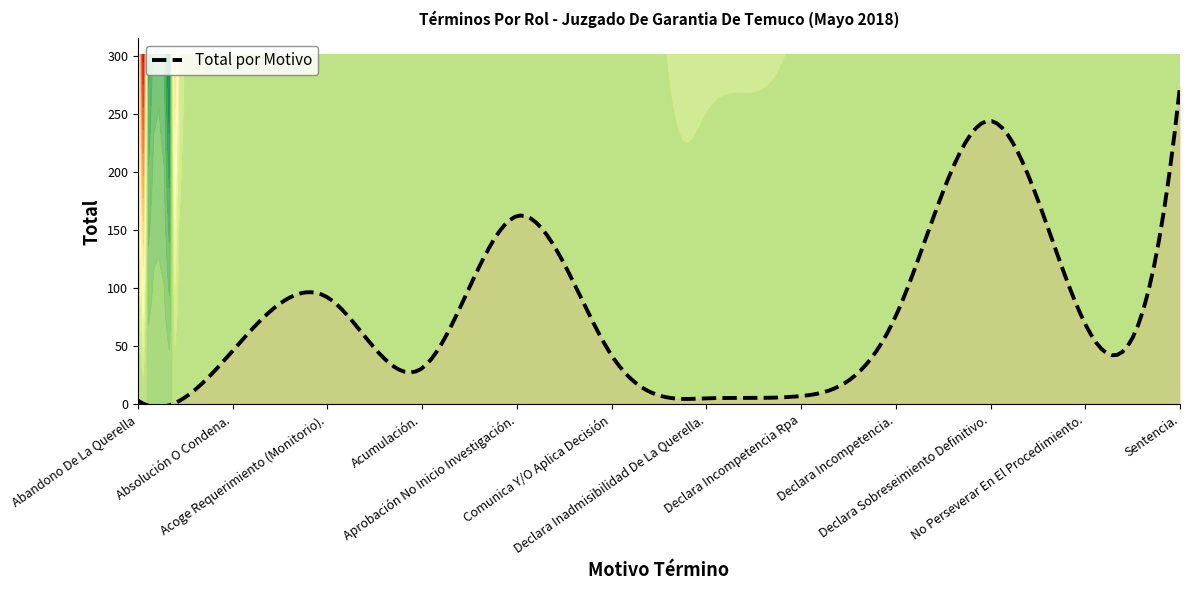

Rank the categories by value from highest to lowest.

Sentencia., Declara Sobreseimiento Definitivo., Aprobación No Inicio Investigación., Acoge Requerimiento (Monitorio)., Declara Incompetencia., No Perseverar En El Procedimiento., Absolución O Condena., Comunica Y/O Aplica Decisión, Acumulación., Declara Incompetencia Rpa, Declara Inadmisibilidad De La Querella., Abandono De La Querella